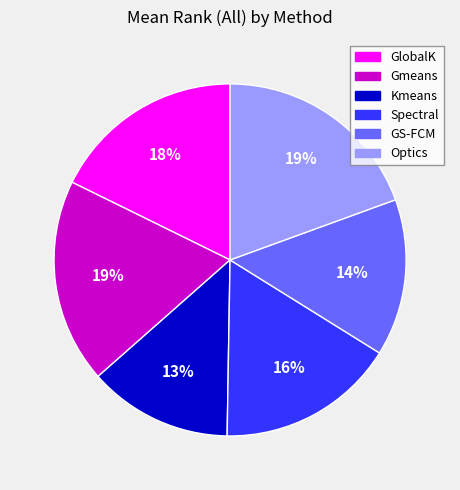

Count the number of slices in the pie.

6